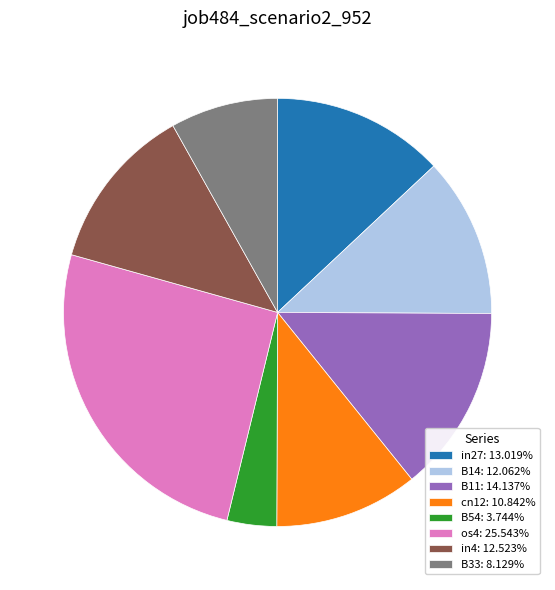

Does B54: 3.744% account for over 50% of the chart?

No